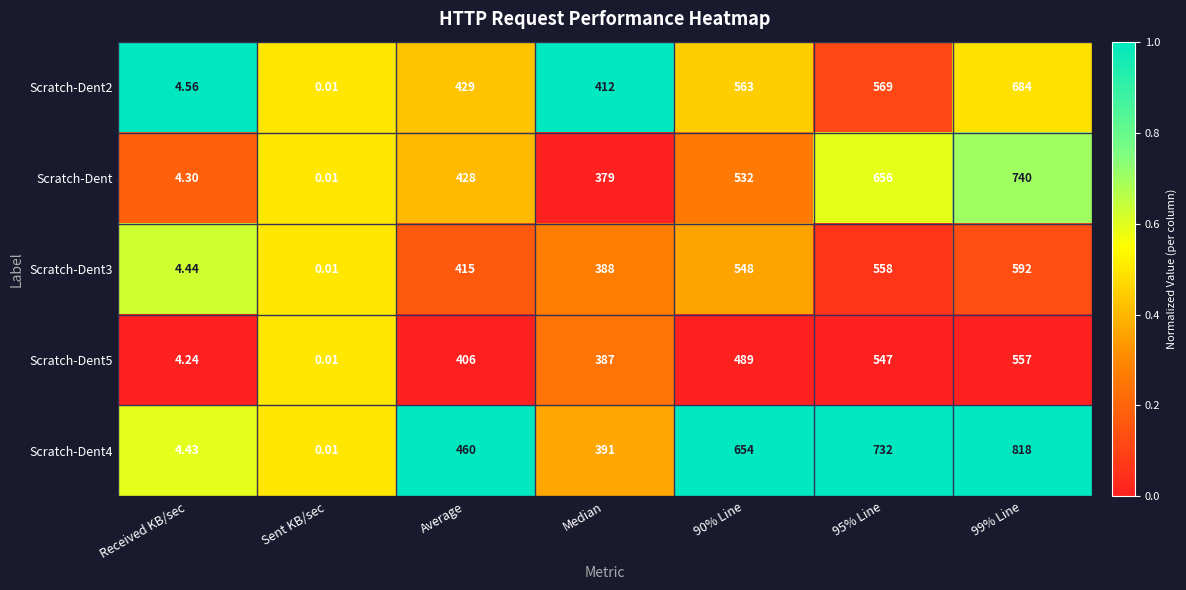

Which category has the lowest value in the Scratch-Dent4 series?

Sent KB/sec